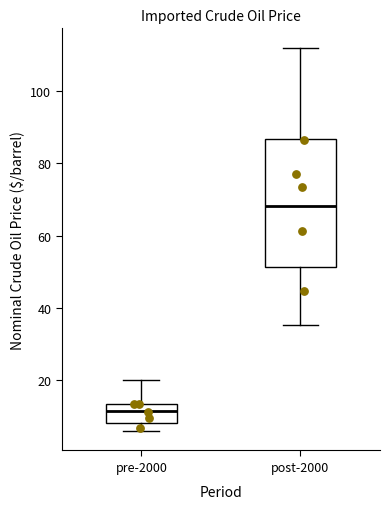

Where is the lower edge of the box for pre-2000 on the y-axis? The values are not printed on the chart, so give them approximately, as read against the axis.

8